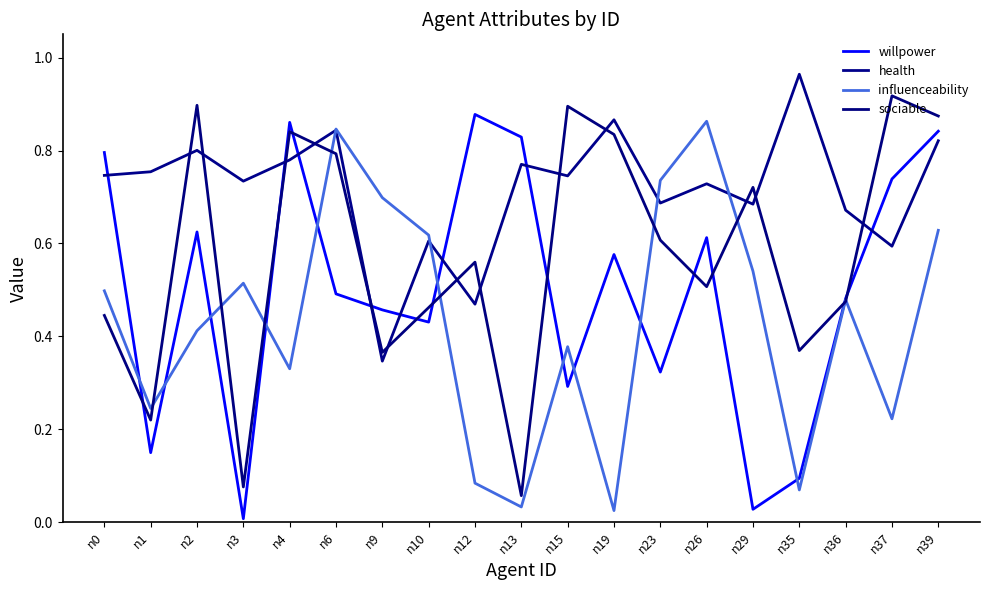

In influenceability, how many points are higher than both neighbors (excluding endpoints)?

5